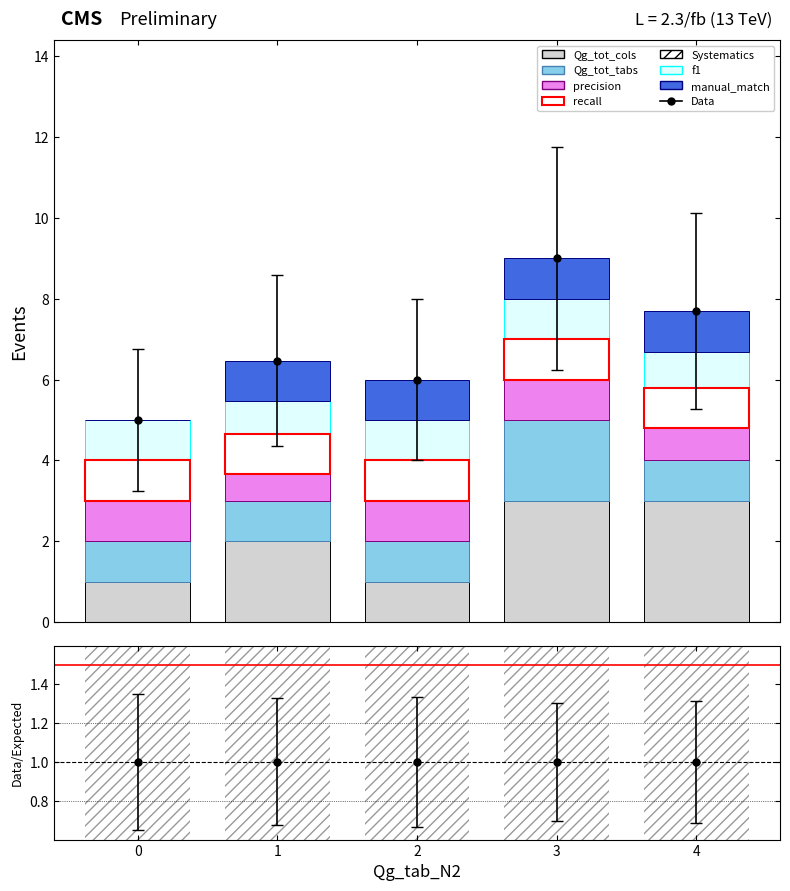

The Qg_tot_tabs series shows 1.0 at 1. True or false?

True